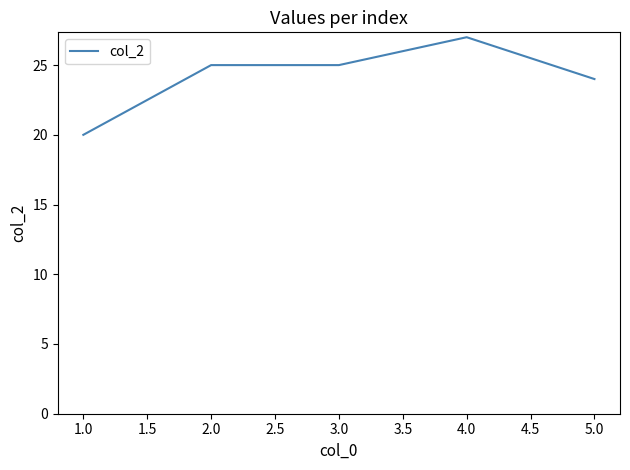

What is the approximate value at 4.0?

27